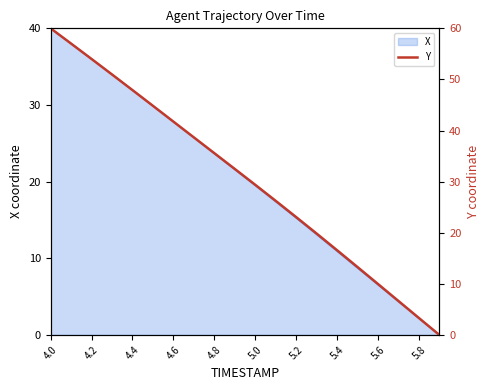

Where is X nearest to the value 20?

5.0